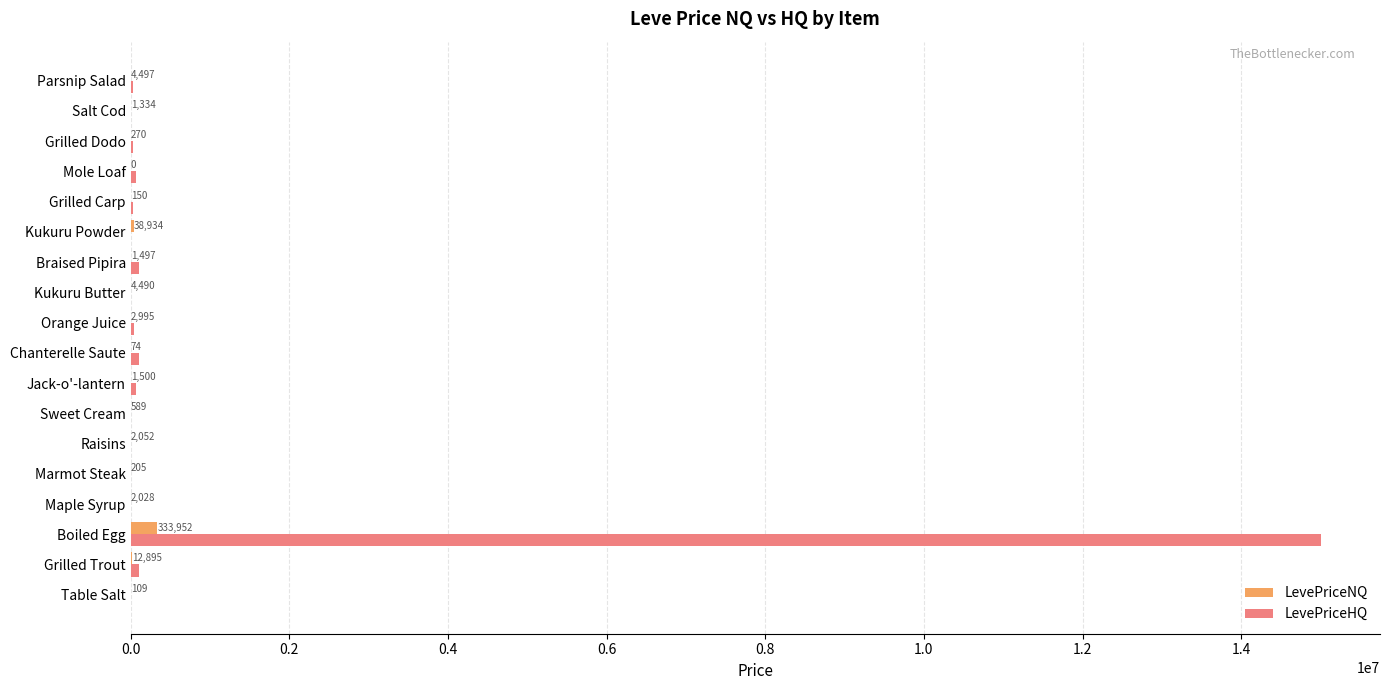

Between Grilled Carp and Salt Cod, which series saw the biggest shift?

LevePriceHQ